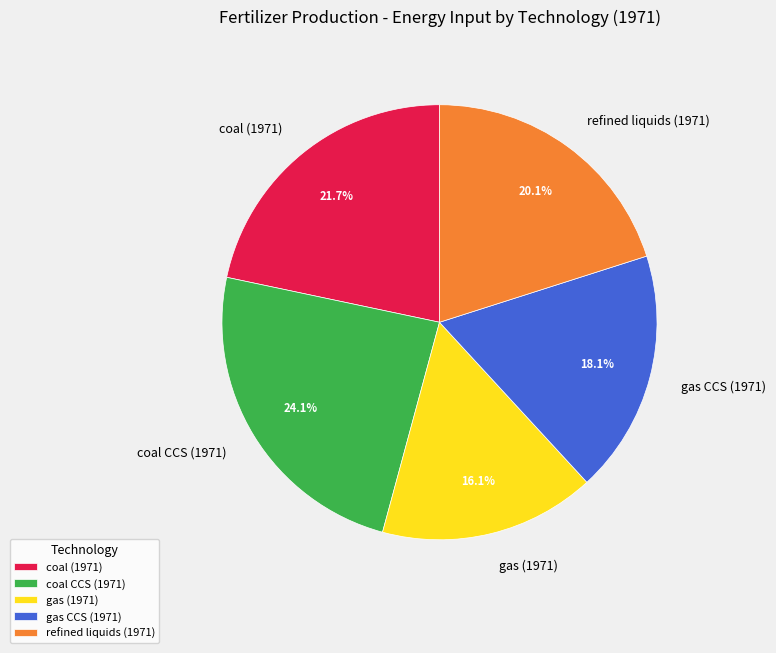

To the nearest percent, what is the combined percentage of refined liquids (1971) and coal (1971)?

42%